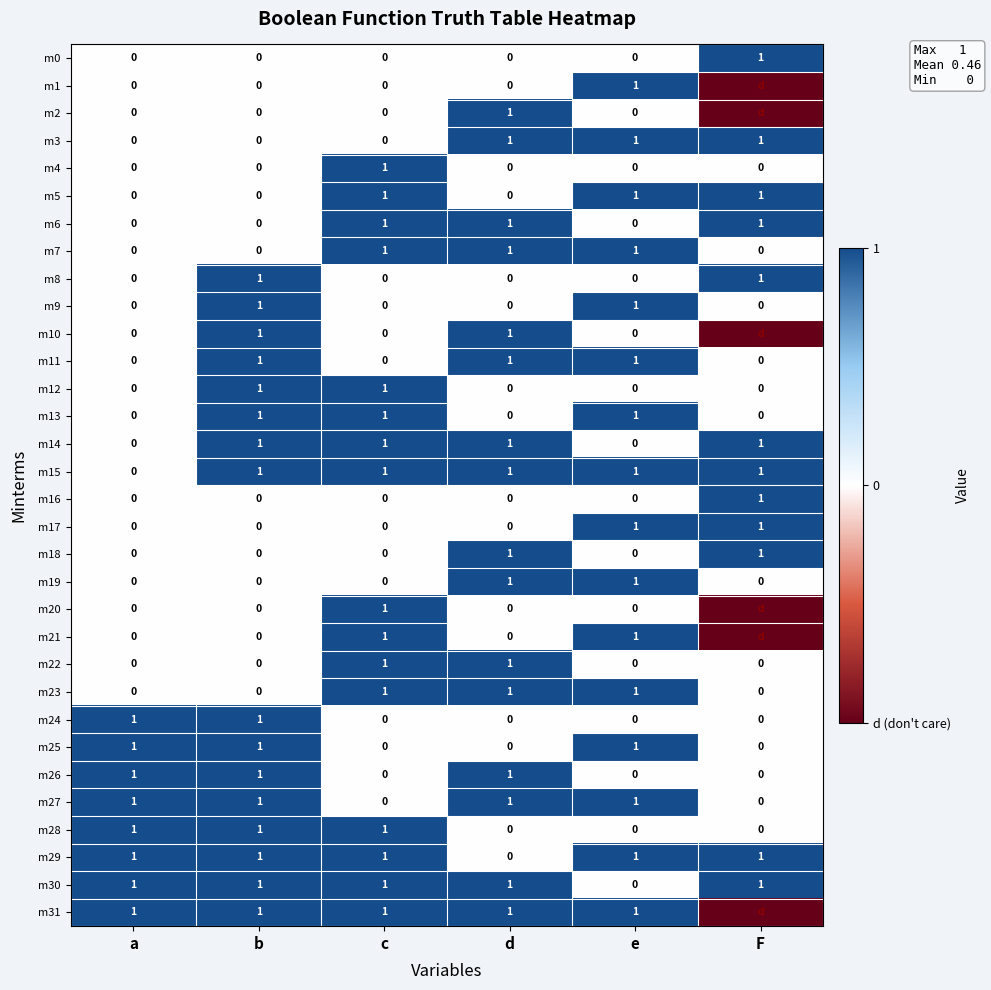

At how many categories does at least one series exceed 0?

6